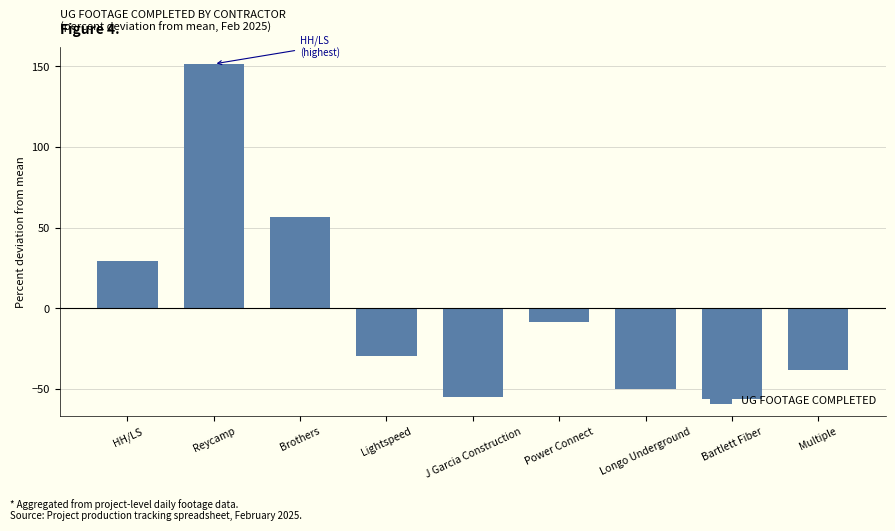

What is the value of the 3rd bar from the left?

56.6